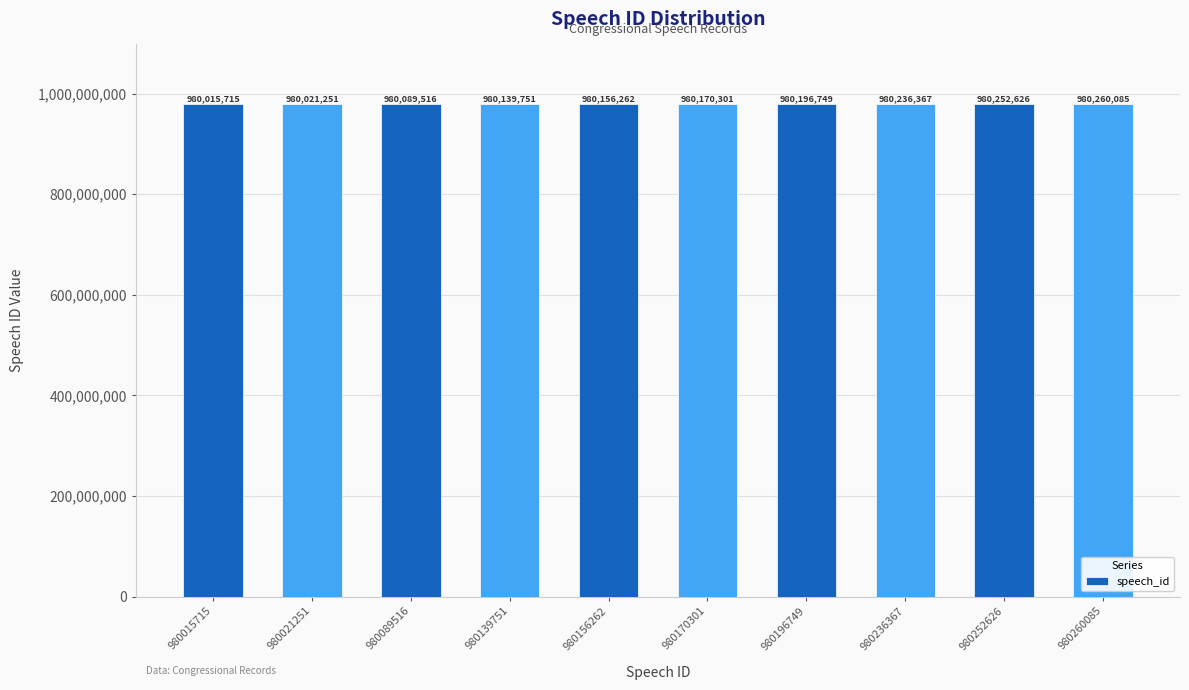

Where is the data nearest to the value 980137900?

980139751